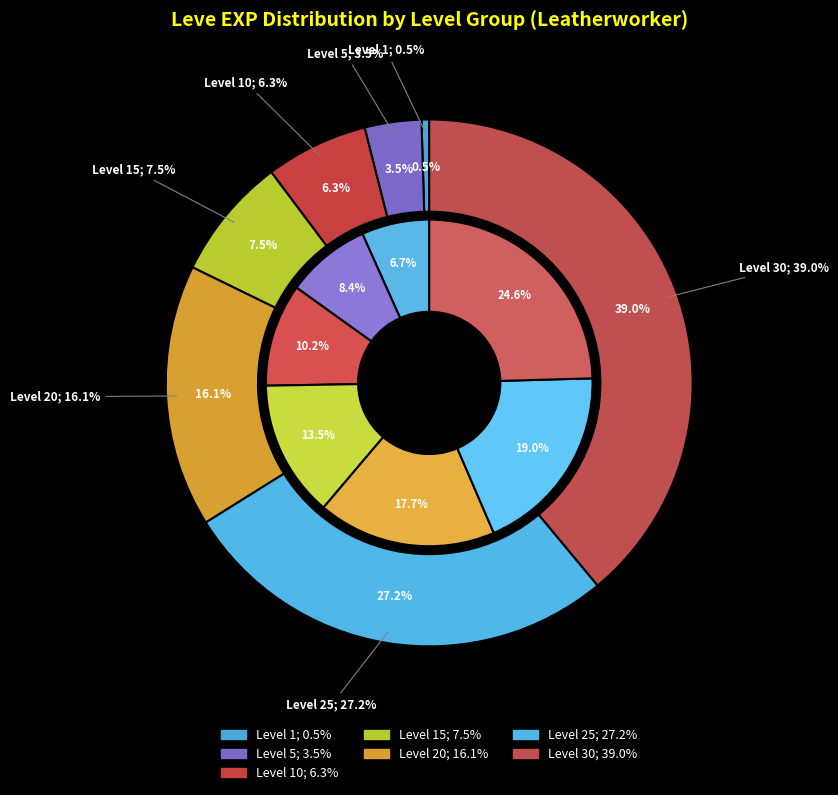

Is it true that Level 20 is 26% of the pie?

False